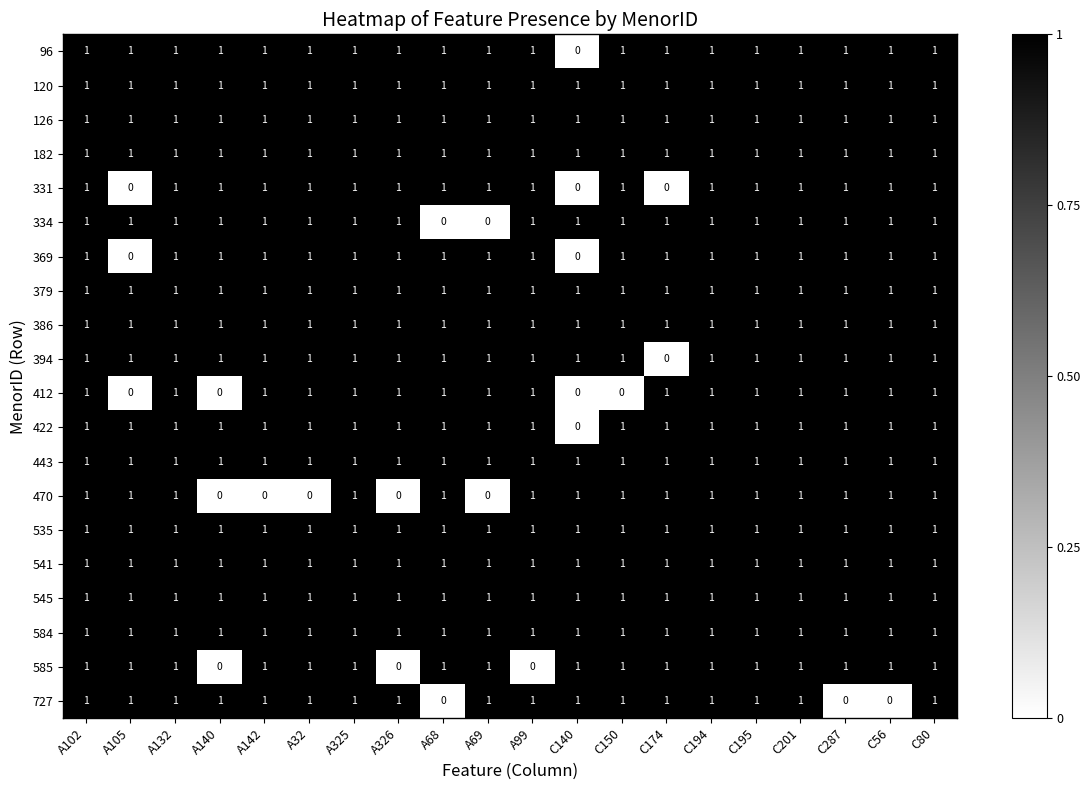

What is the sum of all 120 values?

20